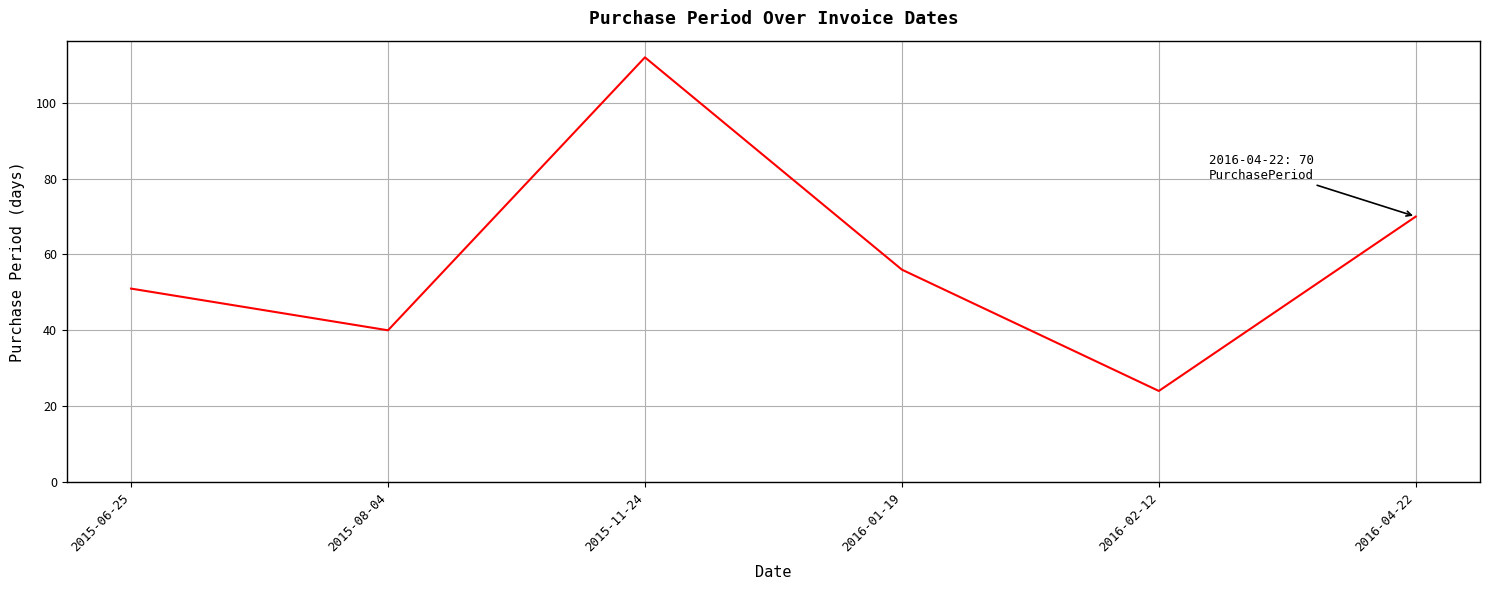

What is the difference between the maximum and minimum values?

88